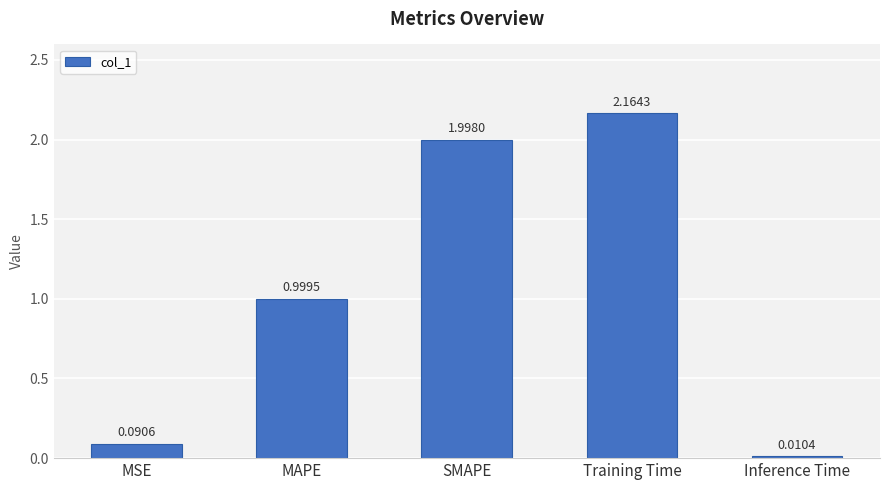

Which has a higher value, SMAPE or MAPE?

SMAPE